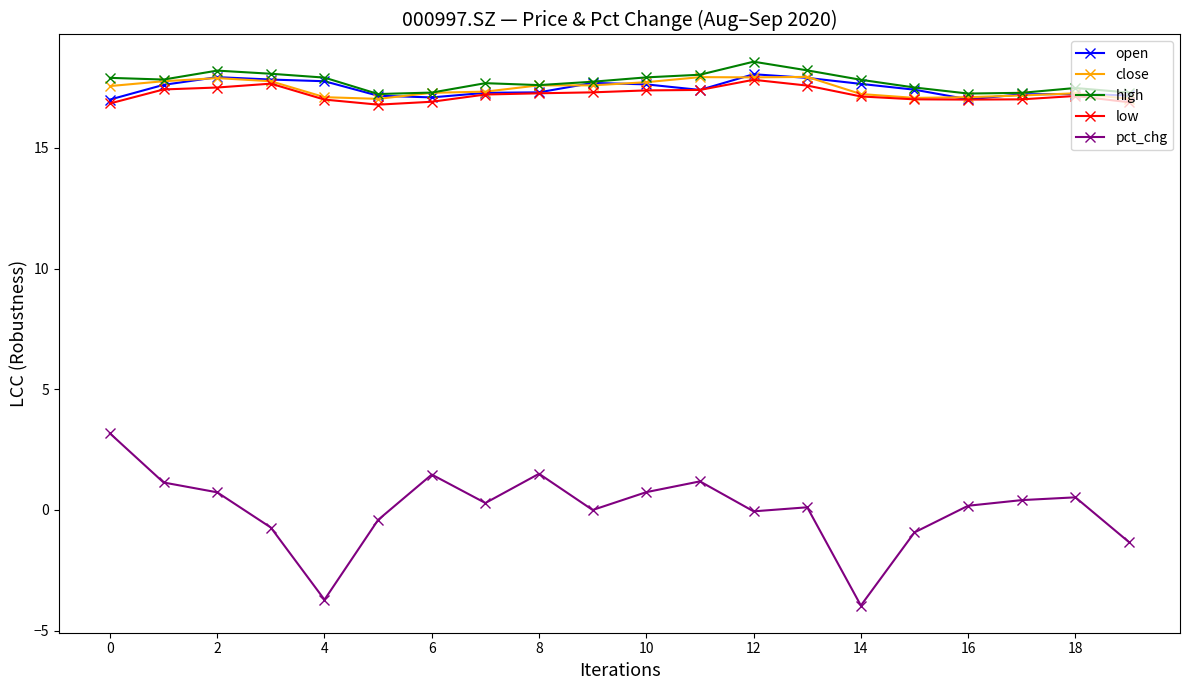

What is the value of the high point at the 14th from the left?

18.2